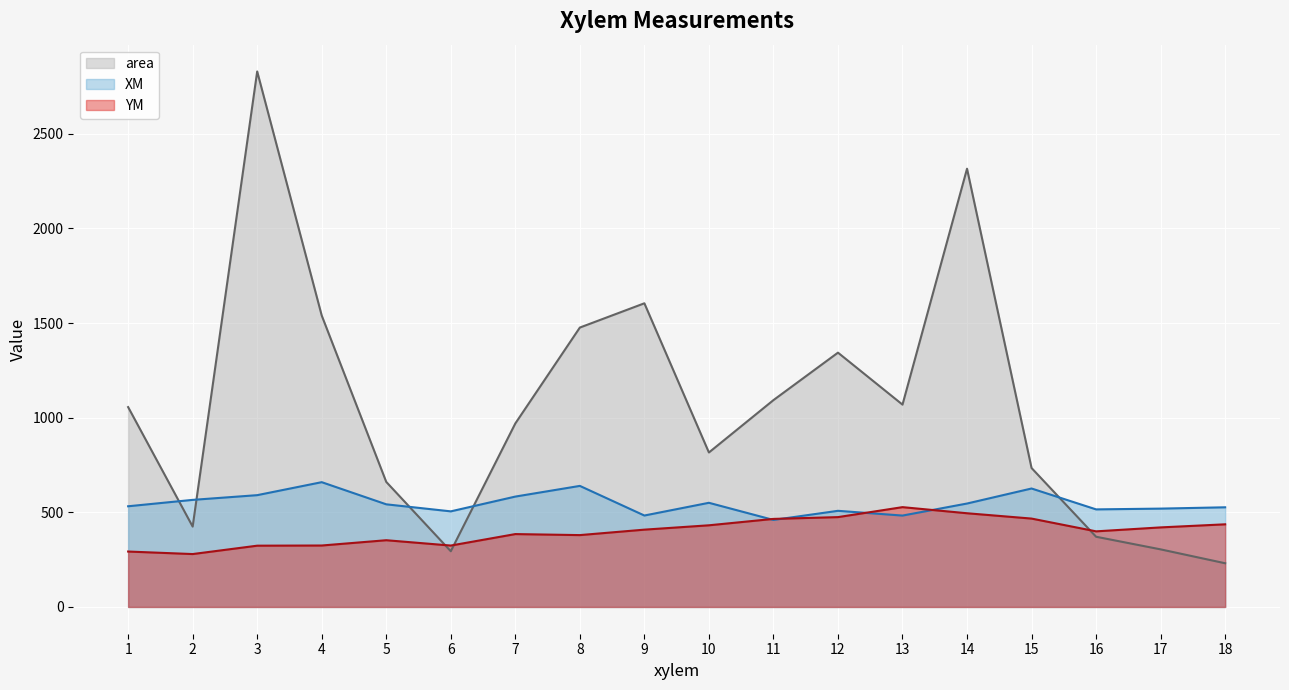

The value of XM (line) at 13 is 482.7. True or false?

True